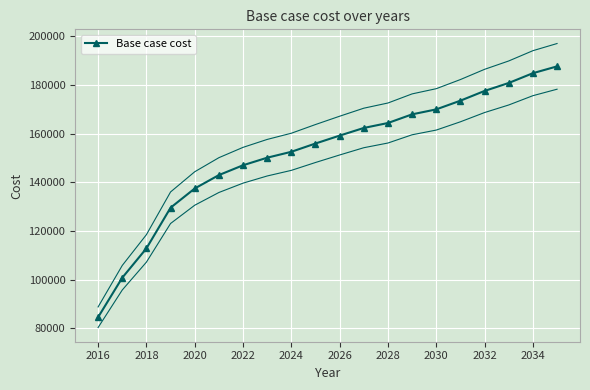

How many series are shown in this chart?

1